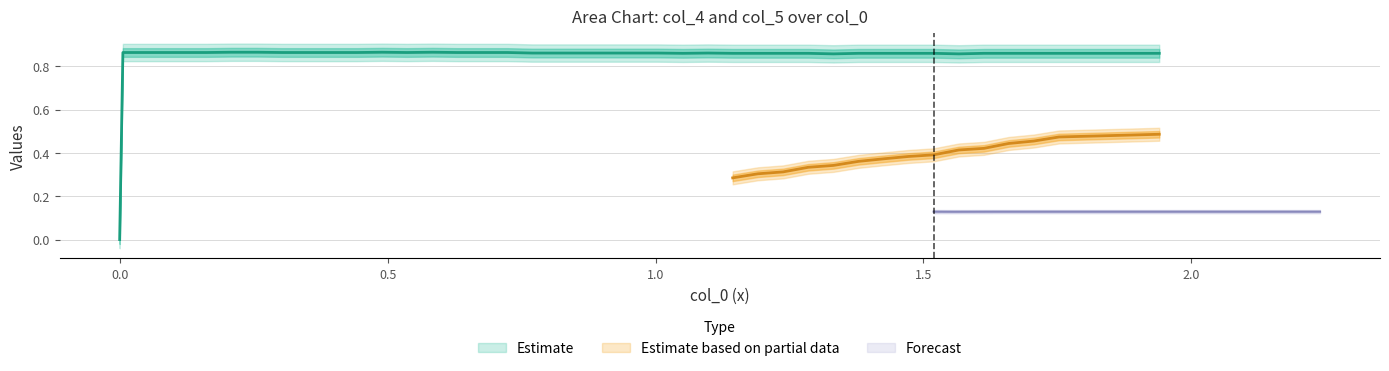

The col_5 series shows 1.5 at 34. True or false?

False